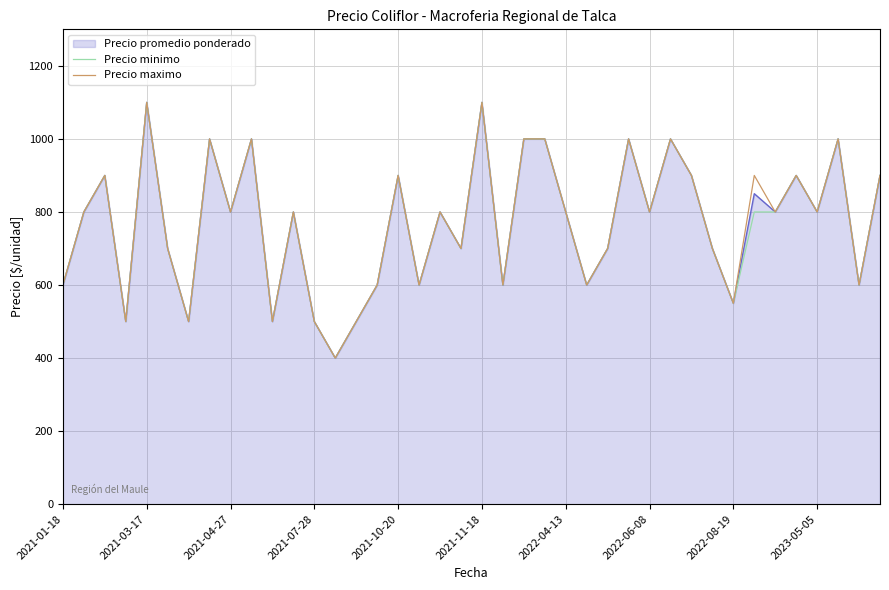

Rank the series by their average value, from lowest to highest.

Precio minimo, Precio promedio ponderado, Precio maximo